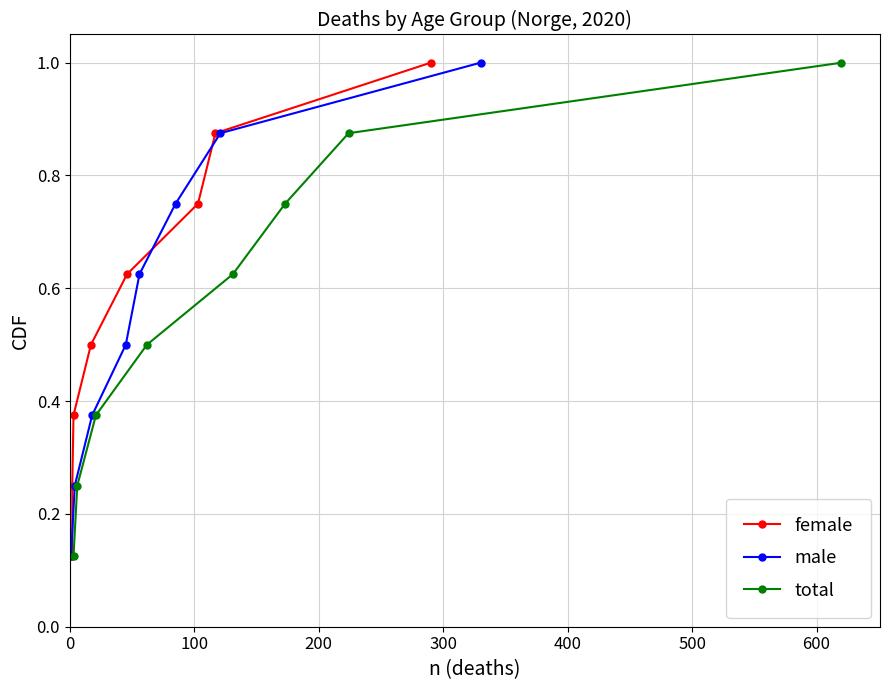

True or false: male has more than 1 interior local peaks.

False